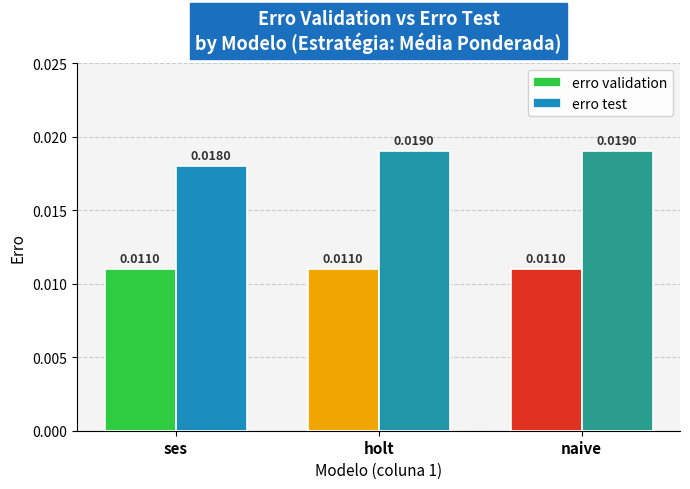

What is the sum of all erro test values?

0.1